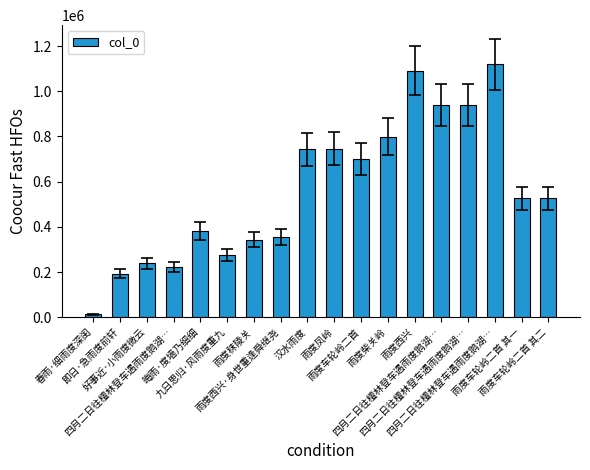

Reading left to right, transcribe all the data shown in this chart.

12912	193096	238987	222640	381893	274832	343123	353455	742806	746090	700389	799653	1090346	938943	938944	1118988	525450	525451